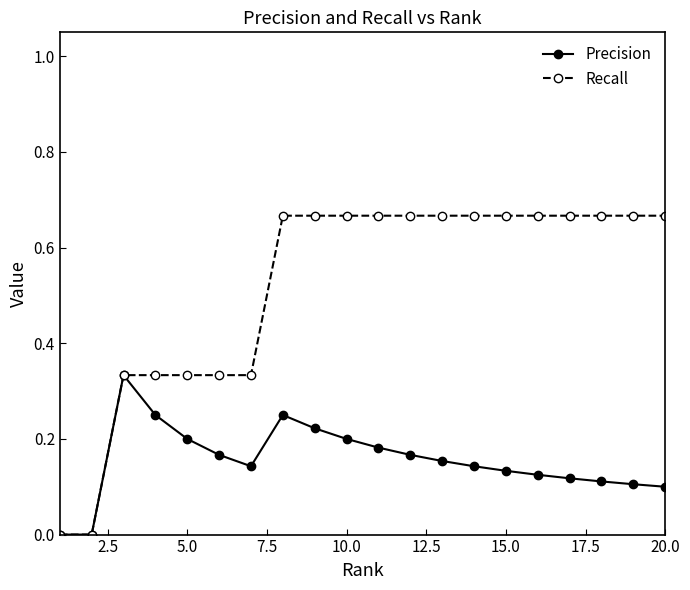

List the series in order of their peak value, highest first.

Recall, Precision